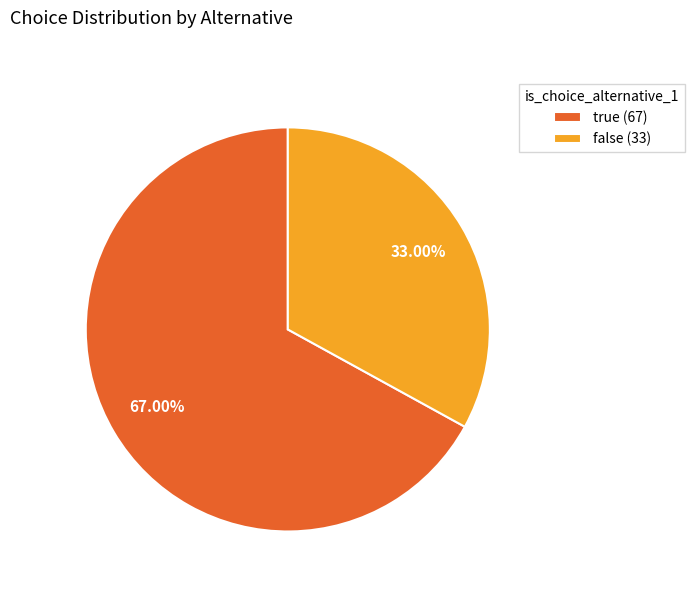

To the nearest percent, what is the combined percentage of true and false?

100%